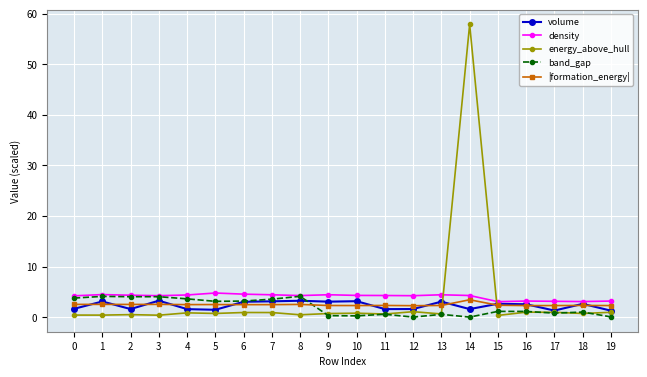

Which series changed the most between 8 and 12?

band_gap